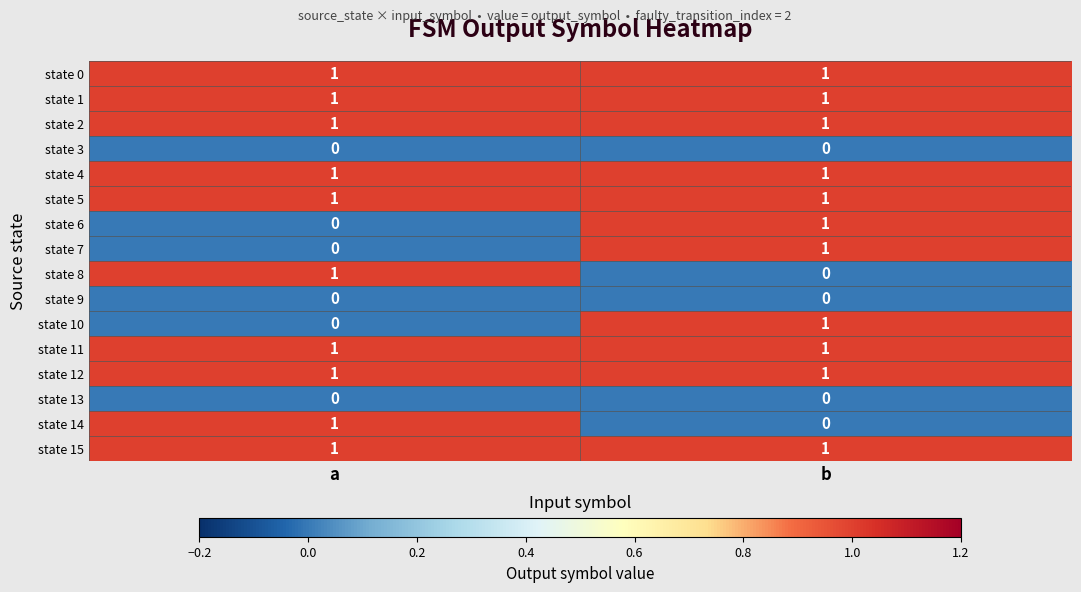

At which category is the sum across all series the highest?

b